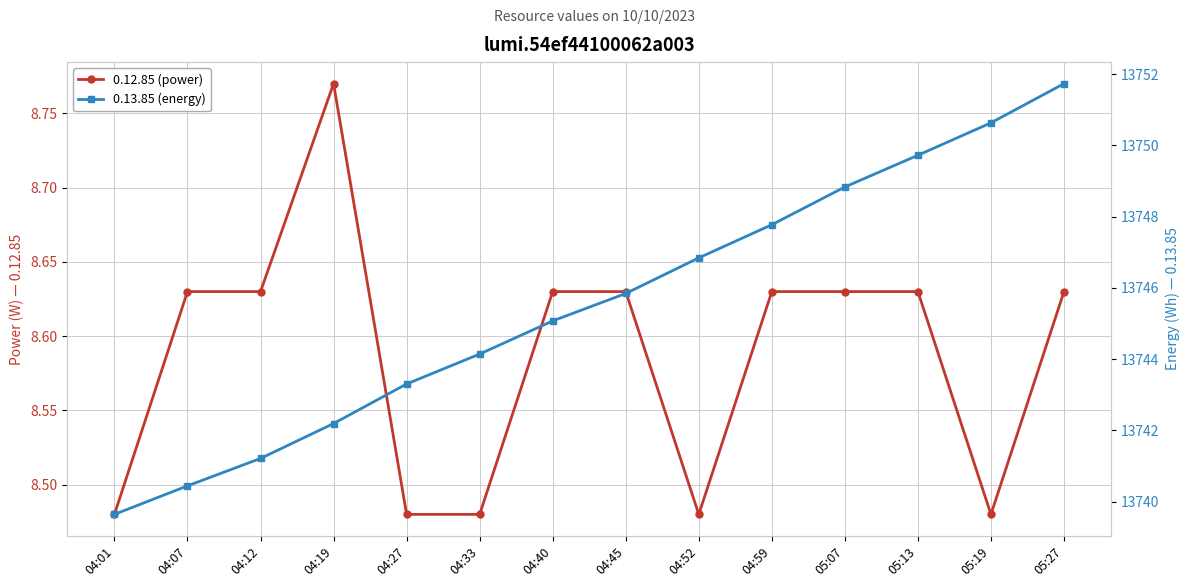

The value of 0.13.85 (energy) at 04:27 is 19871.6. True or false?

False